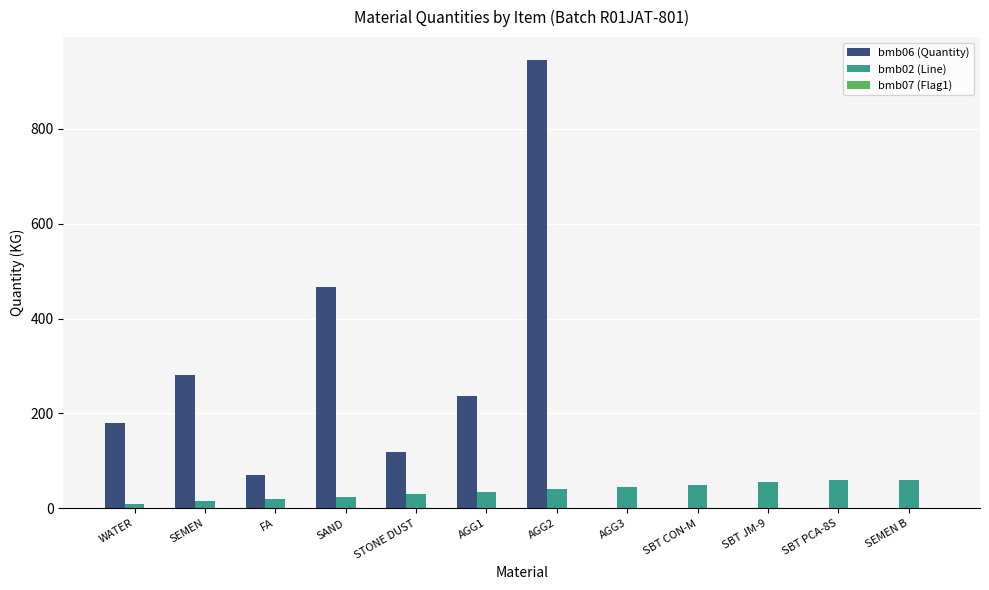

How many categories are shown in the chart?

12